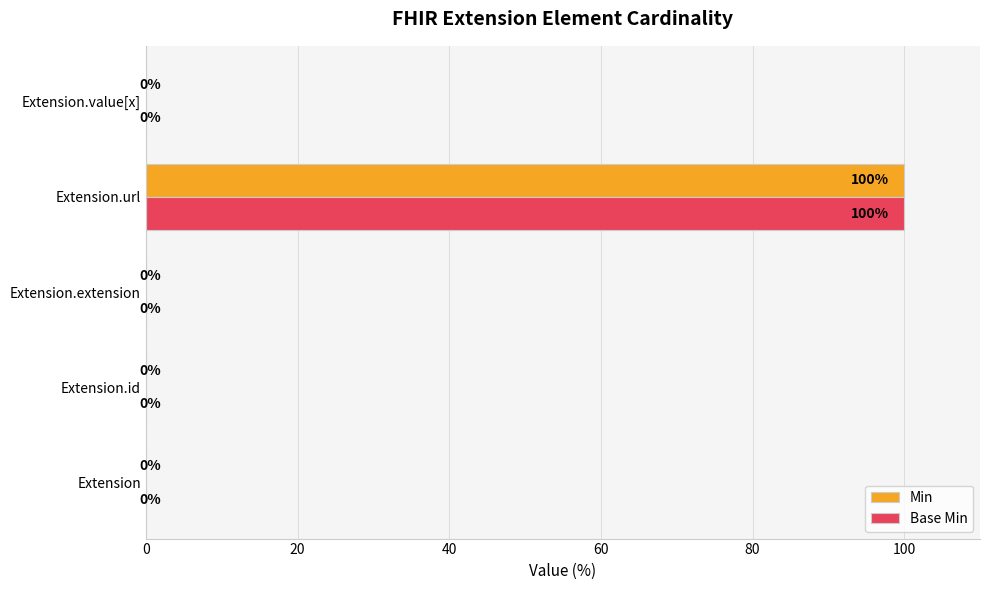

At which category is the sum across all series the highest?

Extension.url